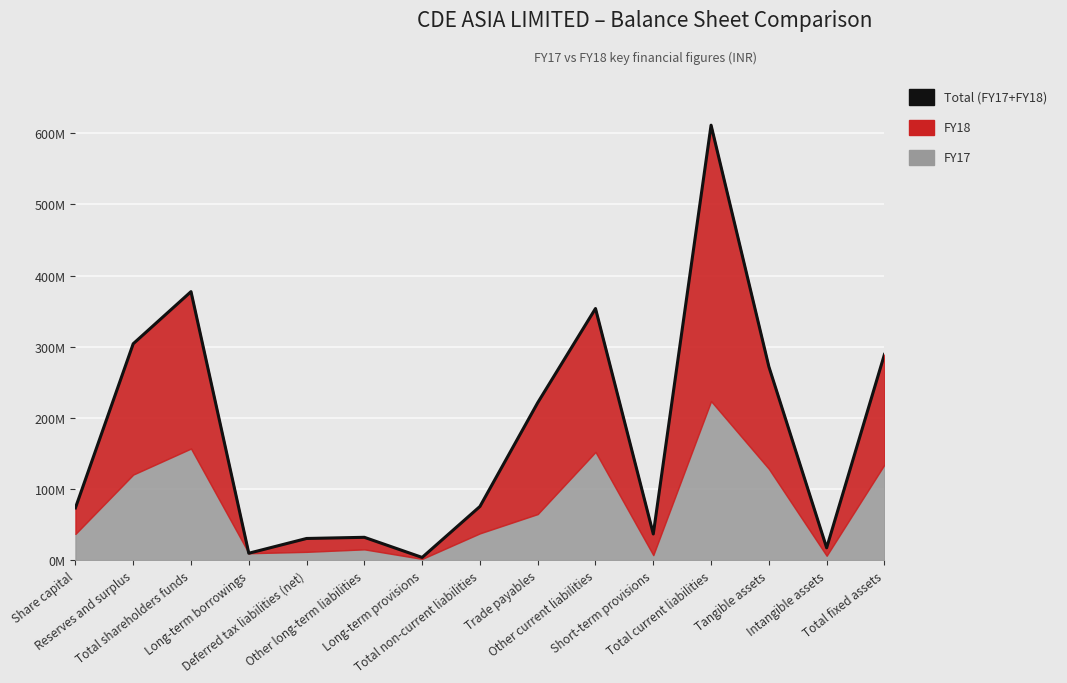

List the labels in order of value, largest first.

Total current liabilities, Total shareholders funds, Other current liabilities, Reserves and surplus, Total fixed assets, Tangible assets, Trade payables, Total non-current liabilities, Share capital, Short-term provisions, Other long-term liabilities, Deferred tax liabilities (net), Intangible assets, Long-term borrowings, Long-term provisions